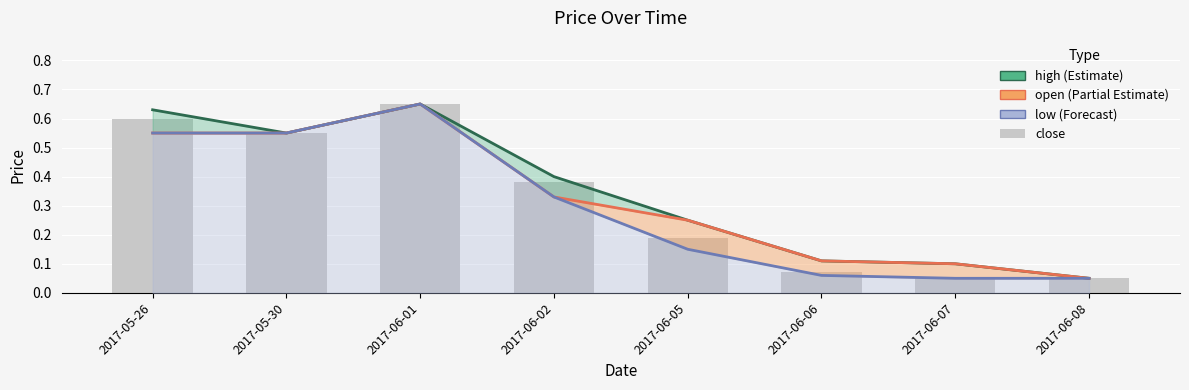

True or false: open has a value of 0.7 at 2017-06-01.

True